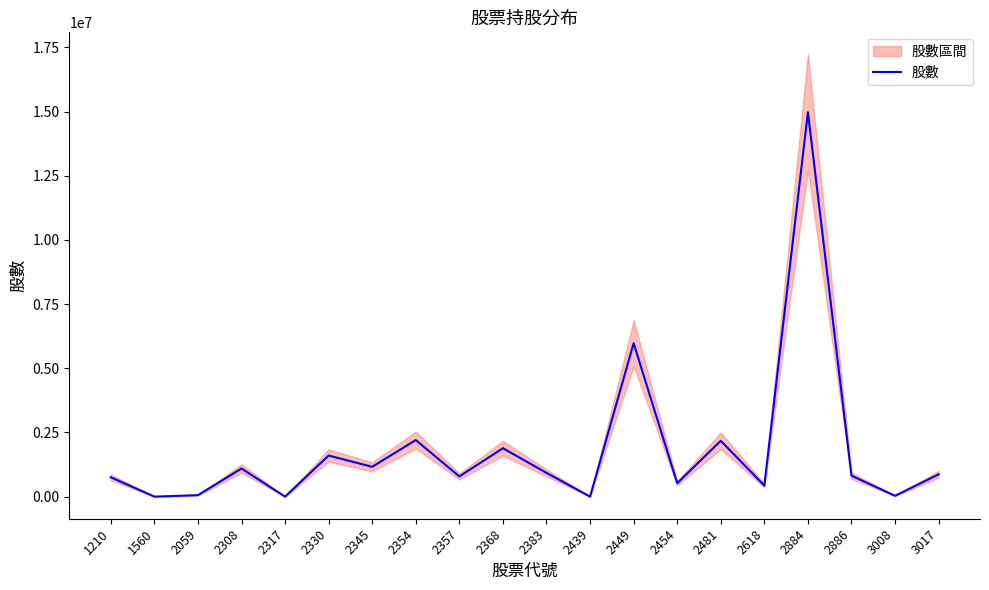

Reading left to right, transcribe all the data shown in this chart.

1210=754000	1560=1000	2059=57000	2308=1095000	2317=1000	2330=1601000	2345=1162000	2354=2204000	2357=788000	2368=1887000	2383=926000	2439=1000	2449=5977000	2454=523000	2481=2175000	2618=430000	2884=14977010	2886=818000	3008=32000	3017=869000